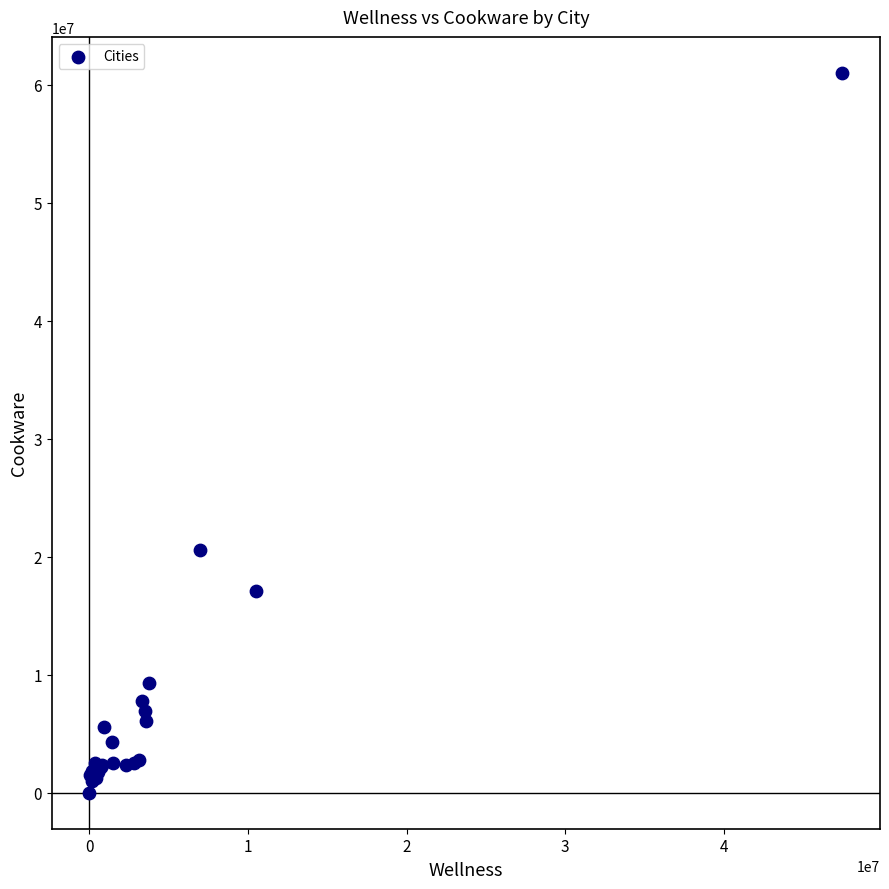

What Y value in the scatter plot is closest to 30503458?

20557121.8